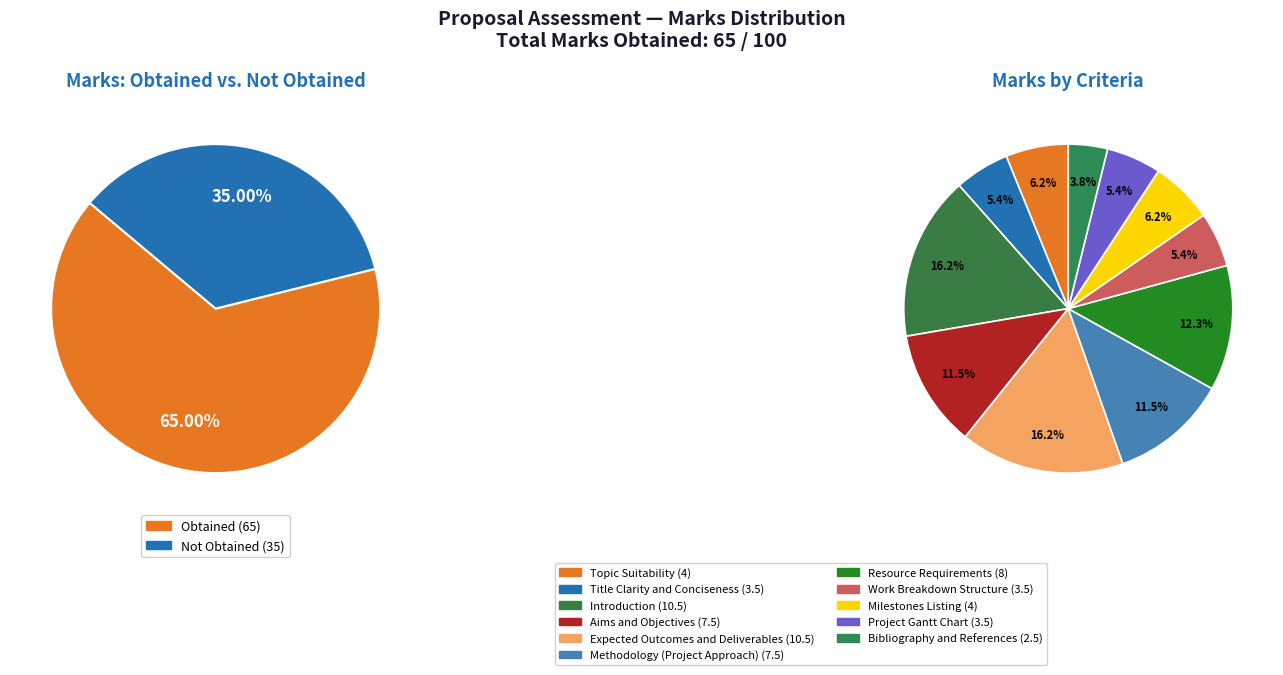

What percentage is the Introduction slice, to the nearest percent?

16%